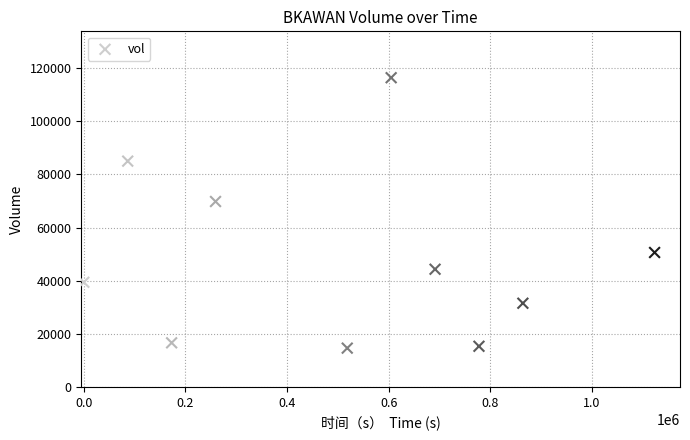

What Y value in the scatter plot is closest to 65500?

69800